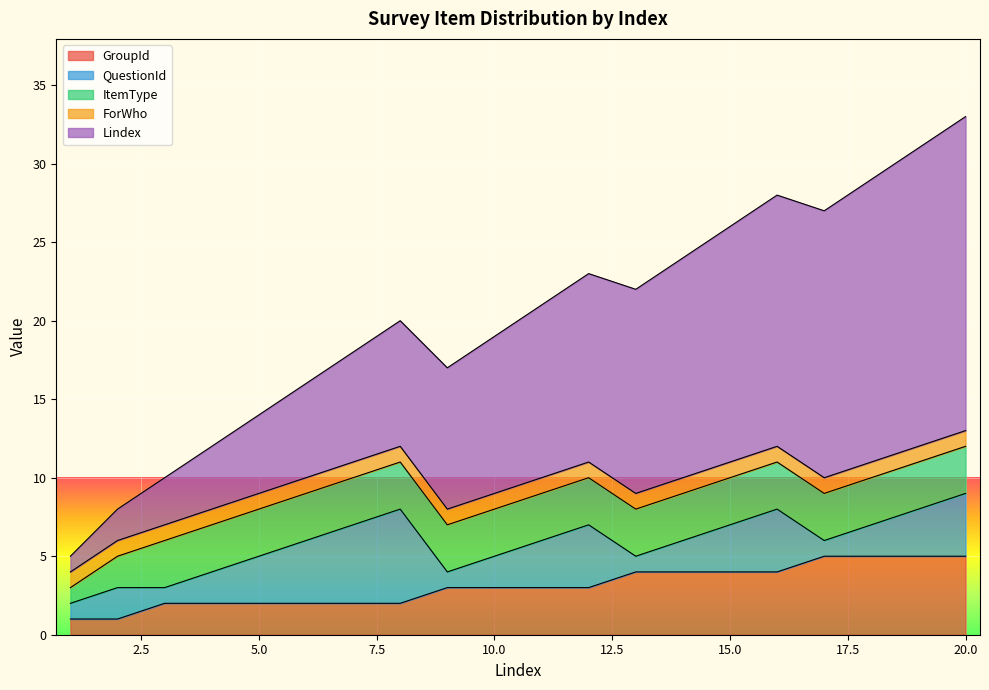

What is the difference between the QuestionId values at 18 and 11?

1